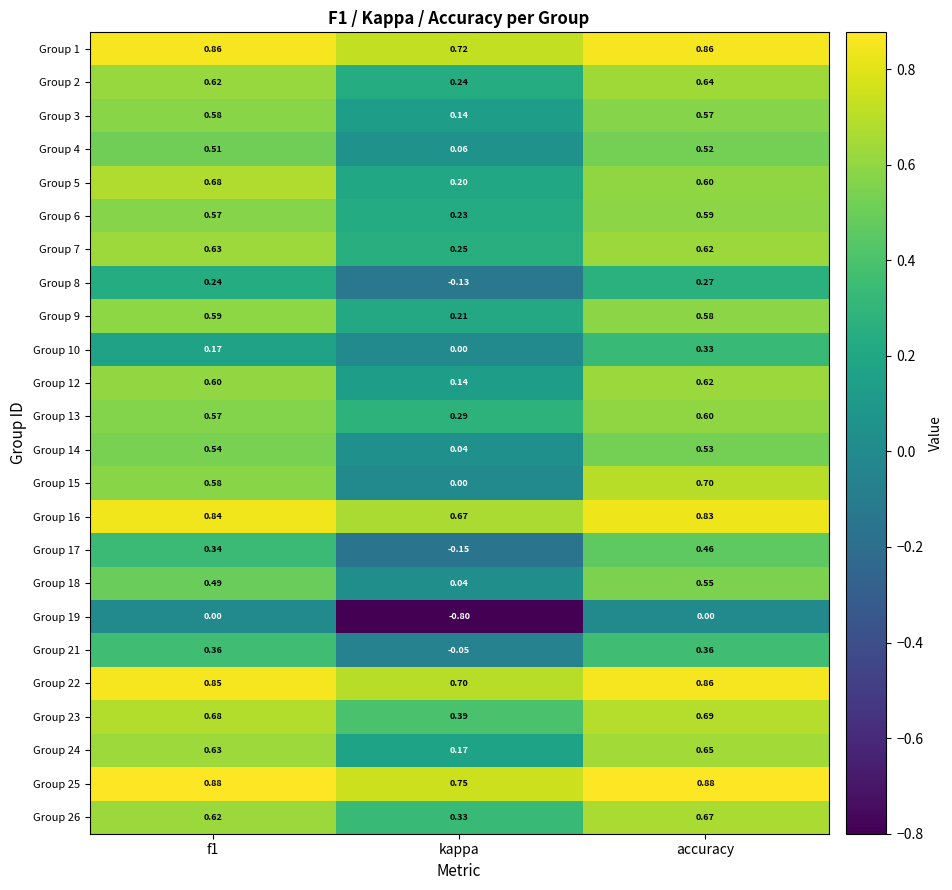

Between f1 and accuracy, which series saw the biggest shift?

Group 10